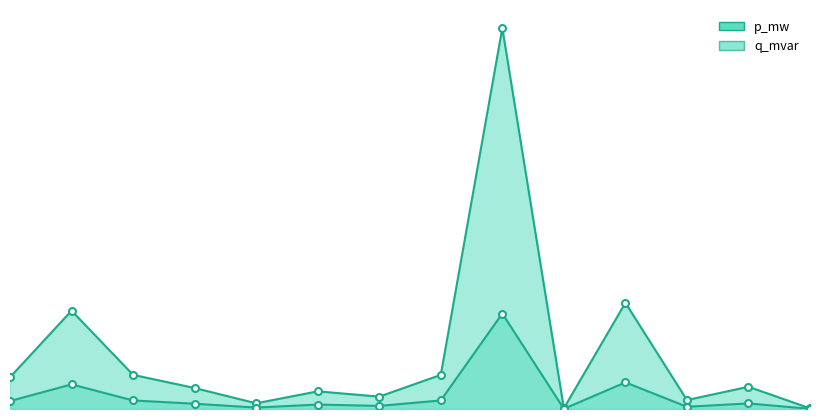

What is the label of the 3rd point from the right?

11